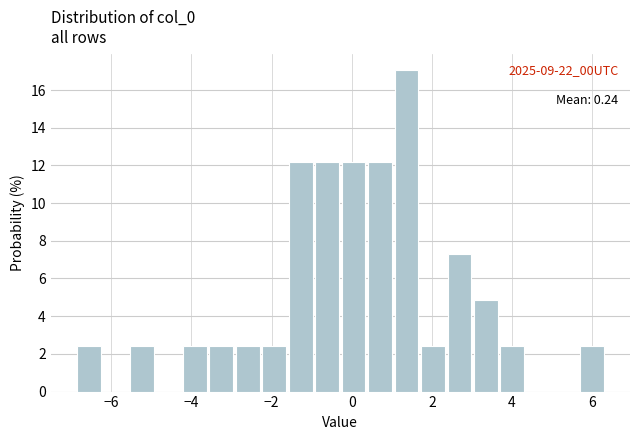

Read against the x-axis, roughly where is the centre of the tallest bar?

1.4